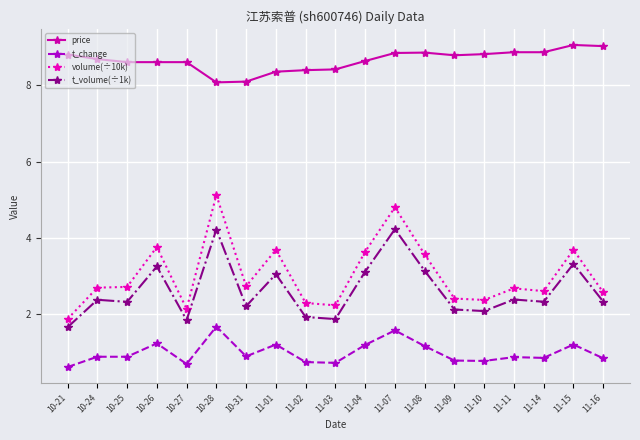

What is the minimum value for t_volume(÷1k)?

1.7